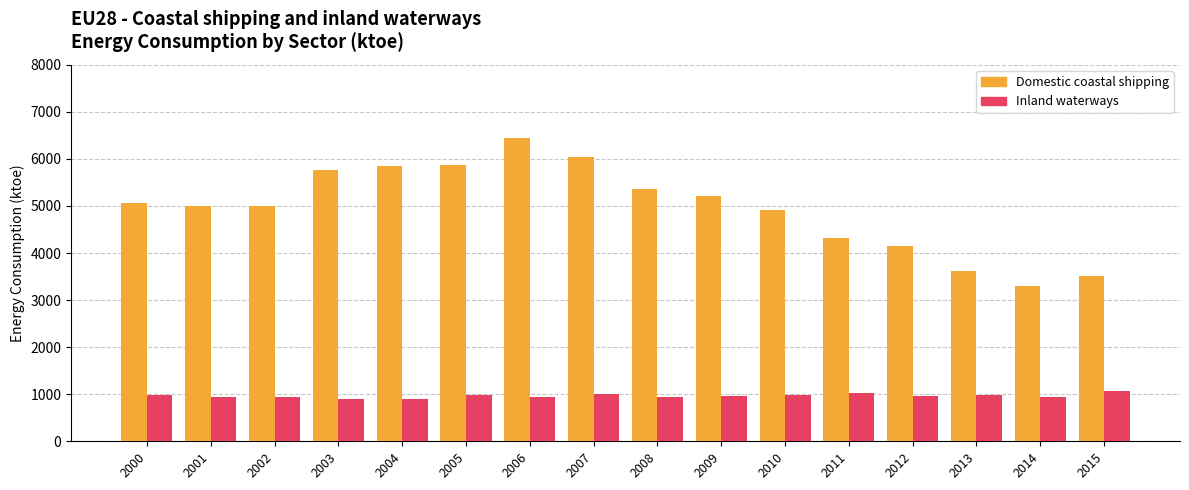

At which category does the chart reach its peak across all series?

2006